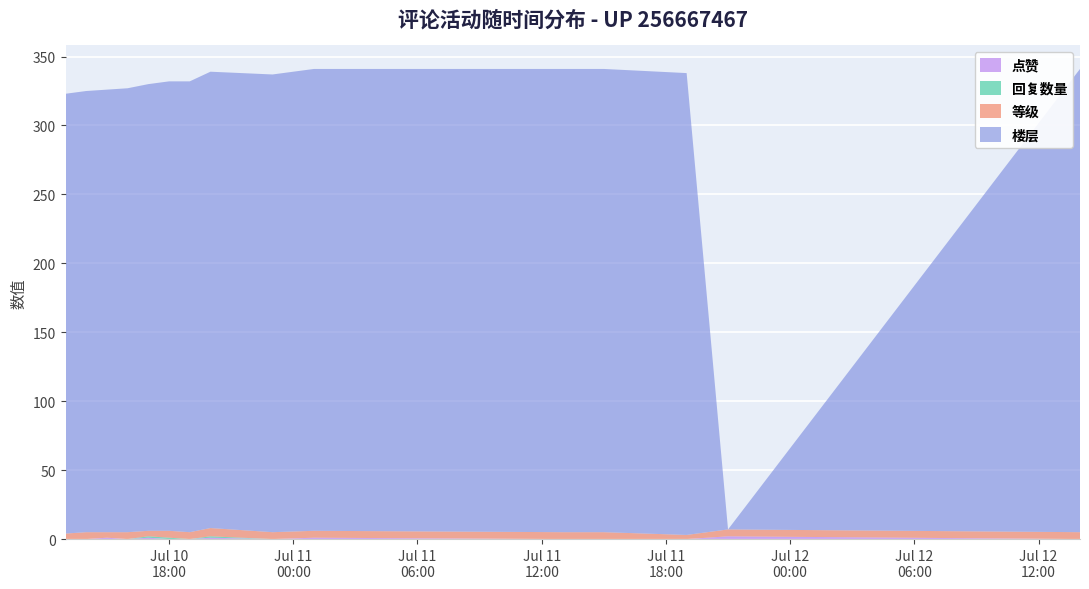

Reading right to left, what are all the values shown in this chart?

点赞: 2021-07-12 14:00=0	2021-07-11 21:00=2	2021-07-11 19:00=0	2021-07-11 15:00=0	2021-07-11 13:00=0	2021-07-11 01:00=1	2021-07-10 23:00=0	2021-07-10 20:00=1	2021-07-10 19:00=0	2021-07-10 18:00=0	2021-07-10 17:00=1	2021-07-10 16:00=0	2021-07-10 15:00=1	2021-07-10 14:00=0	2021-07-10 13:00=0
回复数量: 2021-07-12 14:00=0	2021-07-11 21:00=0	2021-07-11 19:00=0	2021-07-11 15:00=0	2021-07-11 13:00=0	2021-07-11 01:00=0	2021-07-10 23:00=0	2021-07-10 20:00=1	2021-07-10 19:00=0	2021-07-10 18:00=1	2021-07-10 17:00=1	2021-07-10 16:00=0	2021-07-10 15:00=0	2021-07-10 14:00=0	2021-07-10 13:00=0
等级: 2021-07-12 14:00=5	2021-07-11 21:00=5	2021-07-11 19:00=3	2021-07-11 15:00=5	2021-07-11 13:00=5	2021-07-11 01:00=5	2021-07-10 23:00=5	2021-07-10 20:00=6	2021-07-10 19:00=5	2021-07-10 18:00=5	2021-07-10 17:00=4	2021-07-10 16:00=5	2021-07-10 15:00=4	2021-07-10 14:00=5	2021-07-10 13:00=4
楼层: 2021-07-12 14:00=336	2021-07-11 21:00=0	2021-07-11 19:00=335	2021-07-11 15:00=336	2021-07-11 13:00=336	2021-07-11 01:00=335	2021-07-10 23:00=332	2021-07-10 20:00=331	2021-07-10 19:00=327	2021-07-10 18:00=326	2021-07-10 17:00=324	2021-07-10 16:00=322	2021-07-10 15:00=321	2021-07-10 14:00=320	2021-07-10 13:00=319